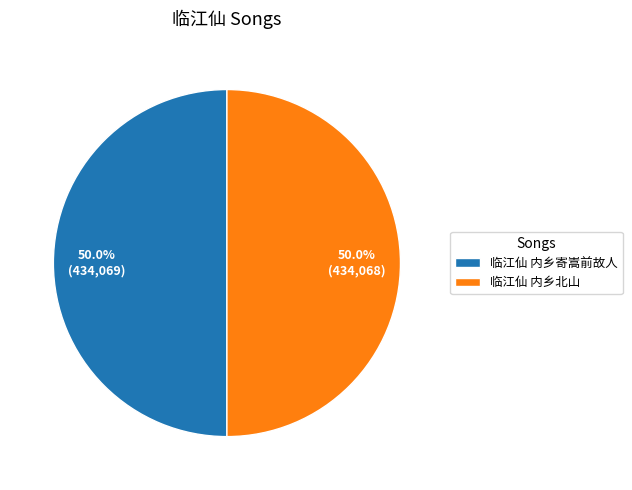

To the nearest percent, what is the average slice percentage?

50%